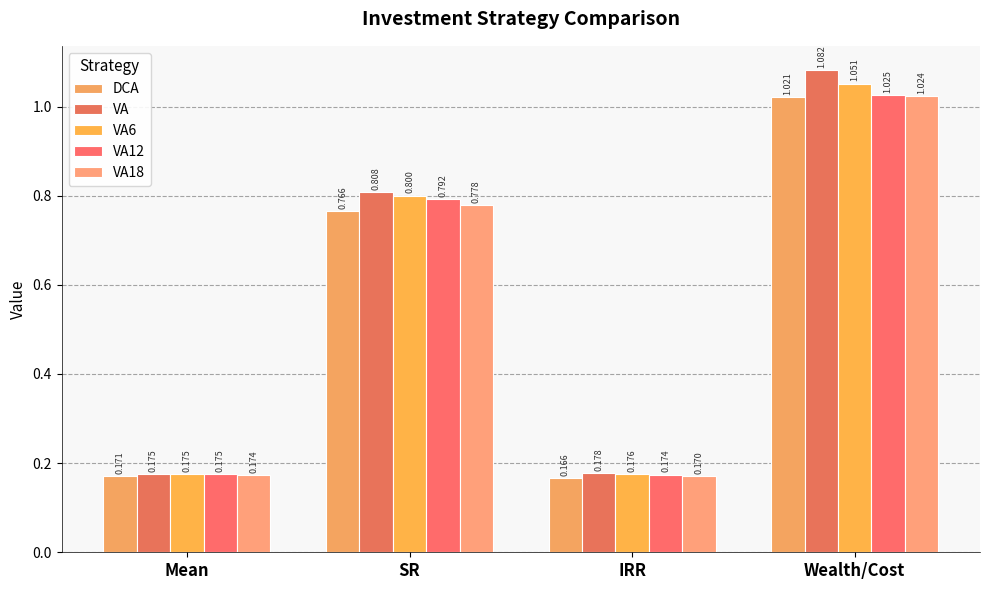

At which label does VA18 reach its peak?

Wealth/Cost